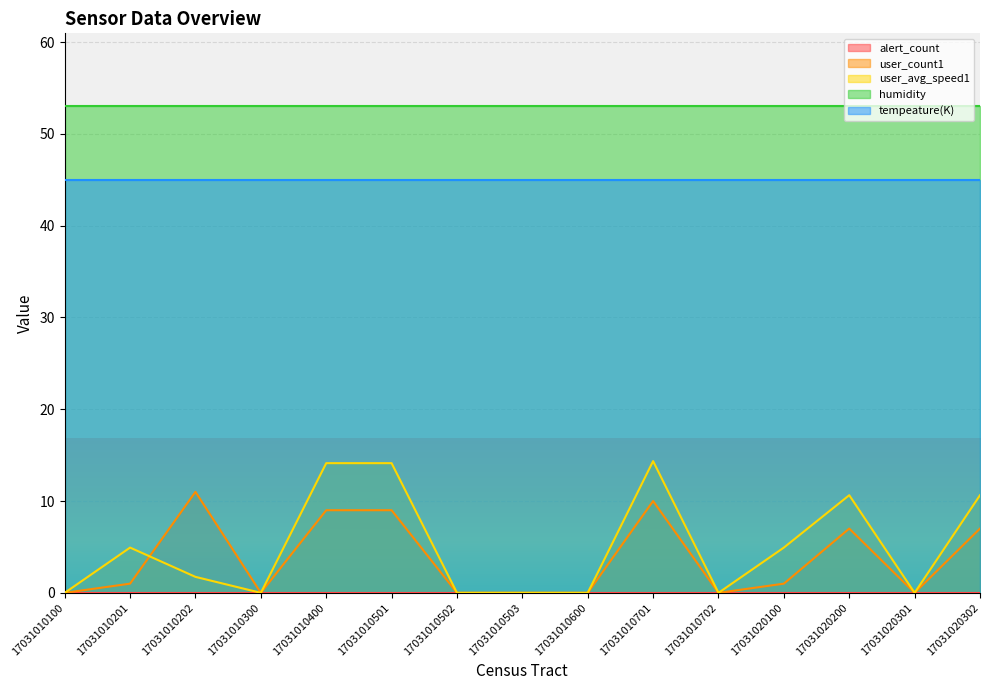

The user_avg_speed1 series shows 10.6 at 17031020302. True or false?

True